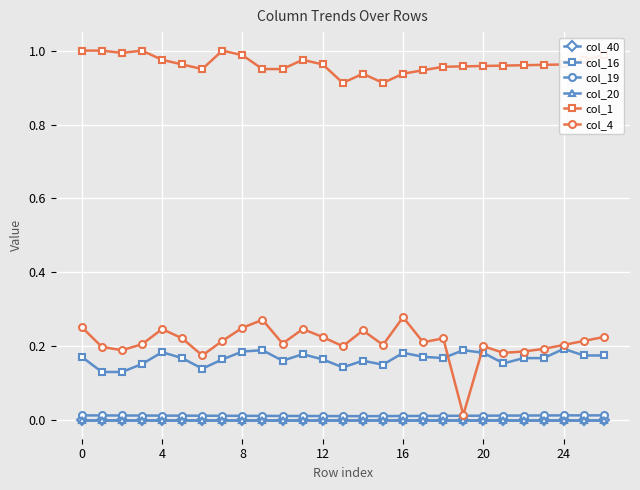

What is the sum of all col_1 values?

26.0